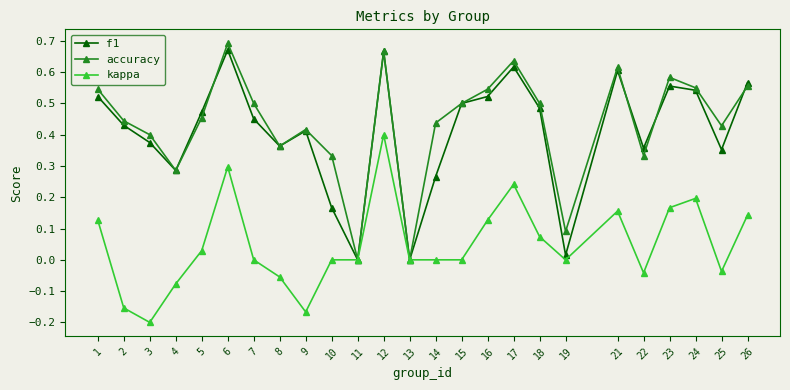

At which category is the sum across all series the highest?

12